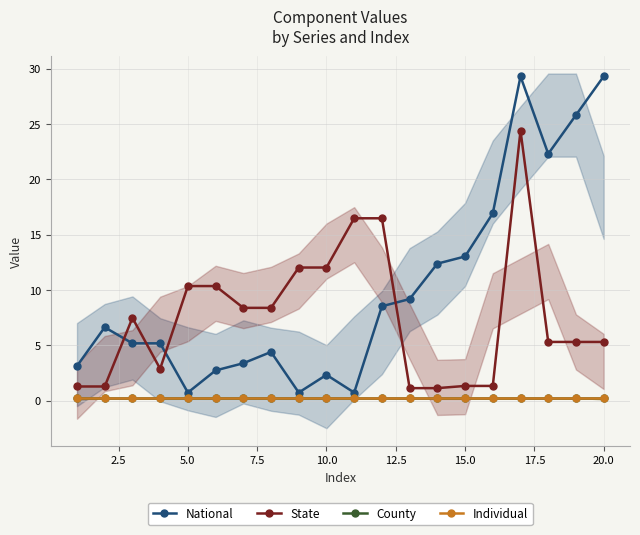

Does the chart display data point markers on the line(s)?

Yes